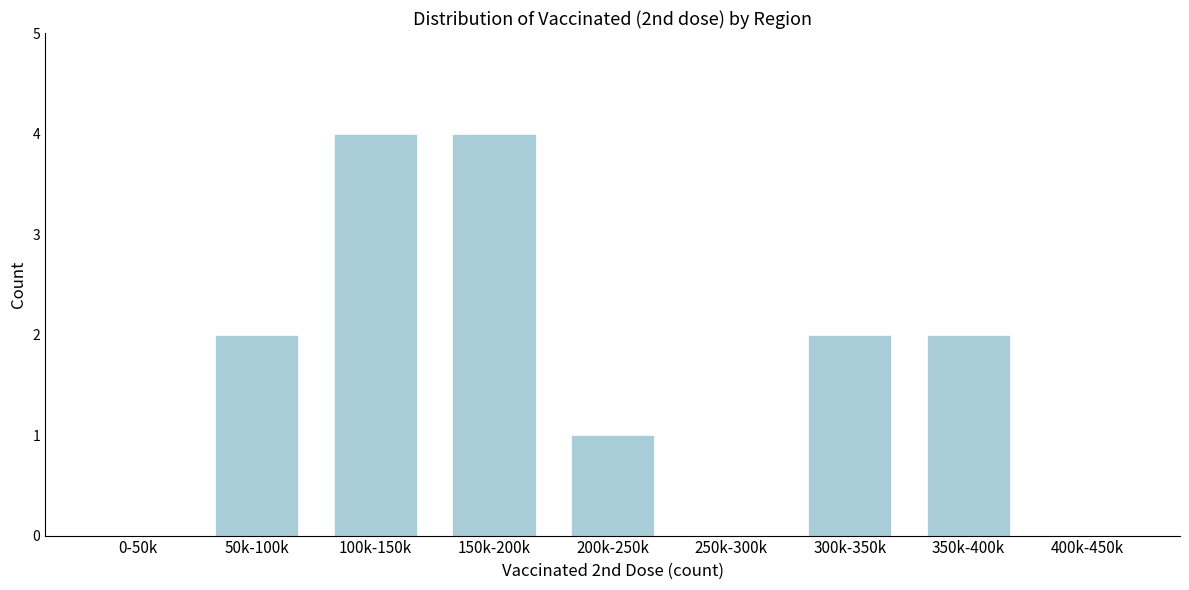

Reading left to right, extract all data points from this chart.

0-50k=0	50k-100k=2	100k-150k=4	150k-200k=4	200k-250k=1	250k-300k=0	300k-350k=2	350k-400k=2	400k-450k=0